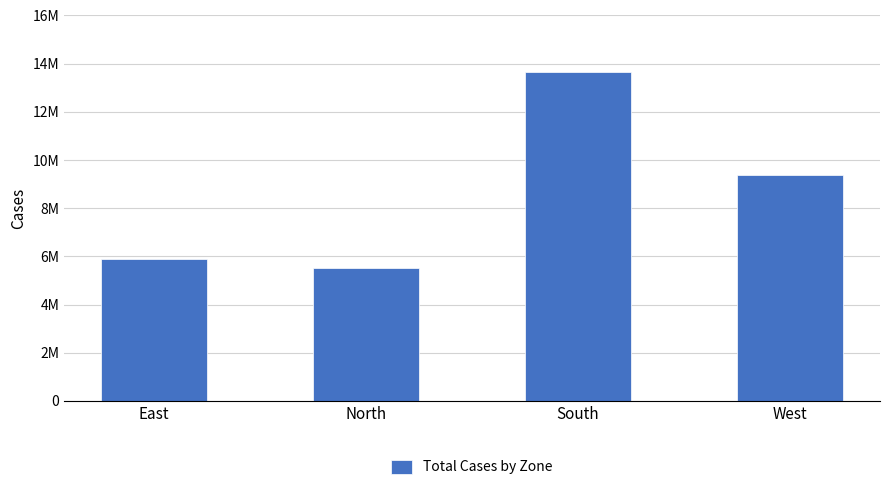

Are the bars horizontal?

No